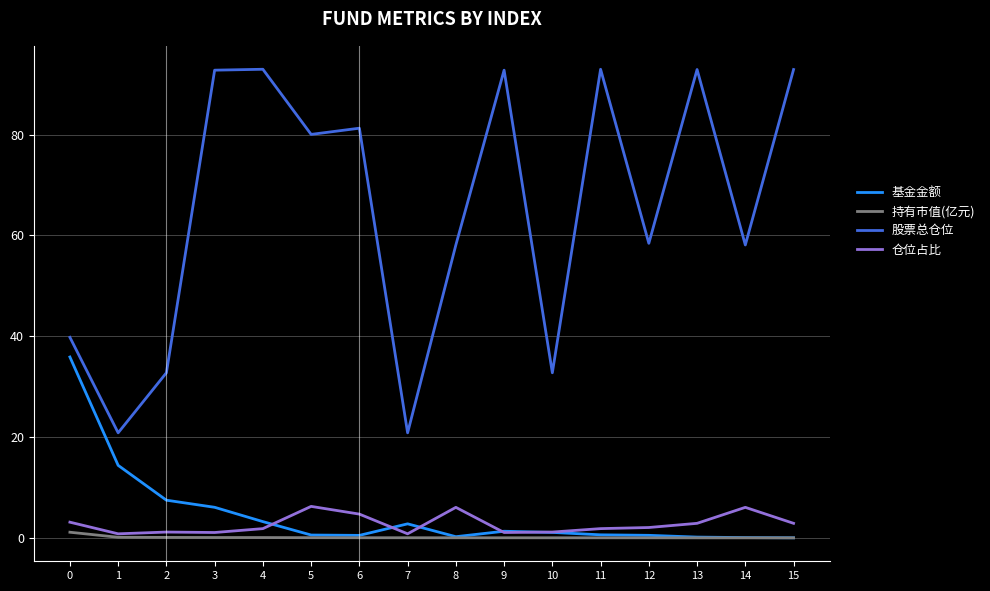

True or false: 基金金额 and 股票总仓位 intersect in this chart.

False